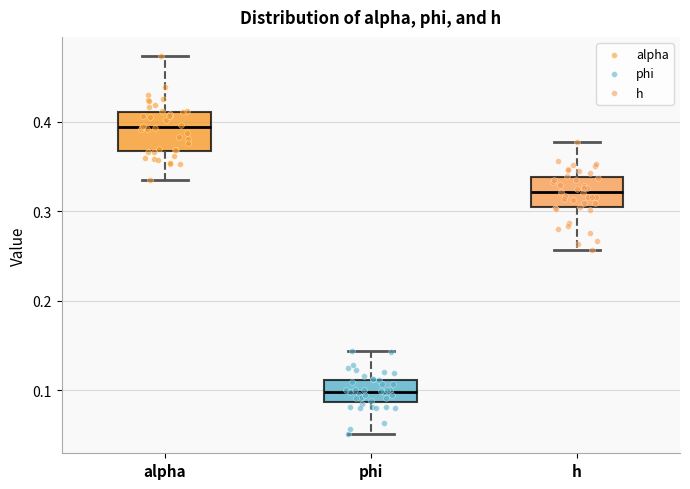

Reading left to right, read every box against the y-axis: the position of its median line, the range the box covers, and the ends of its whiskers. The values are not printed on the chart, so give them approximately, as read against the axis.

alpha: median 0.39, box 0.37 to 0.41, whiskers 0.34 to 0.47
phi: median 0.10, box 0.09 to 0.11, whiskers 0.05 to 0.14
h: median 0.32, box 0.30 to 0.34, whiskers 0.26 to 0.38